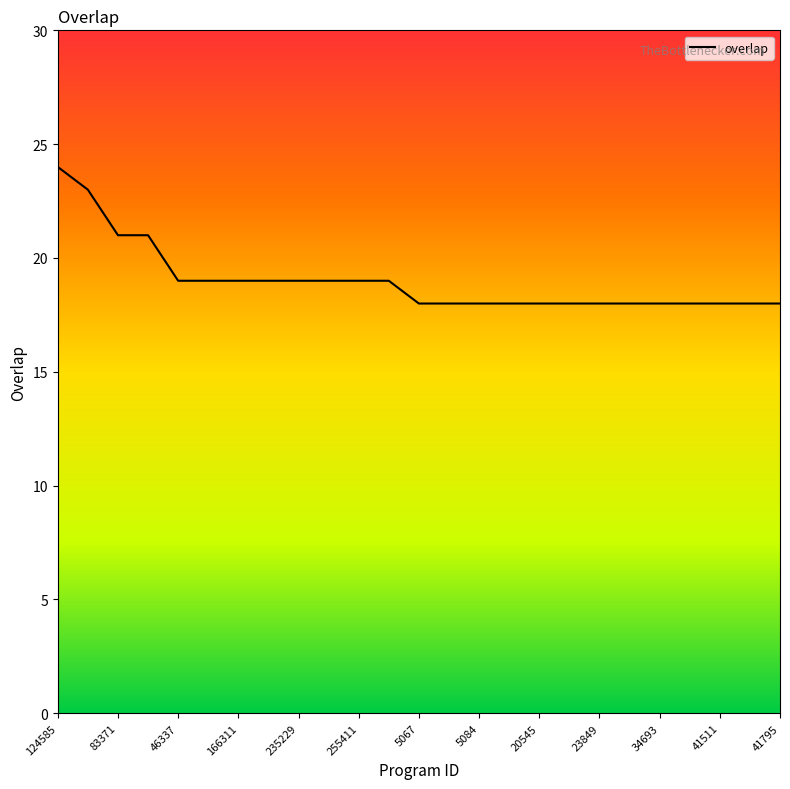

What is the greatest value displayed?

24